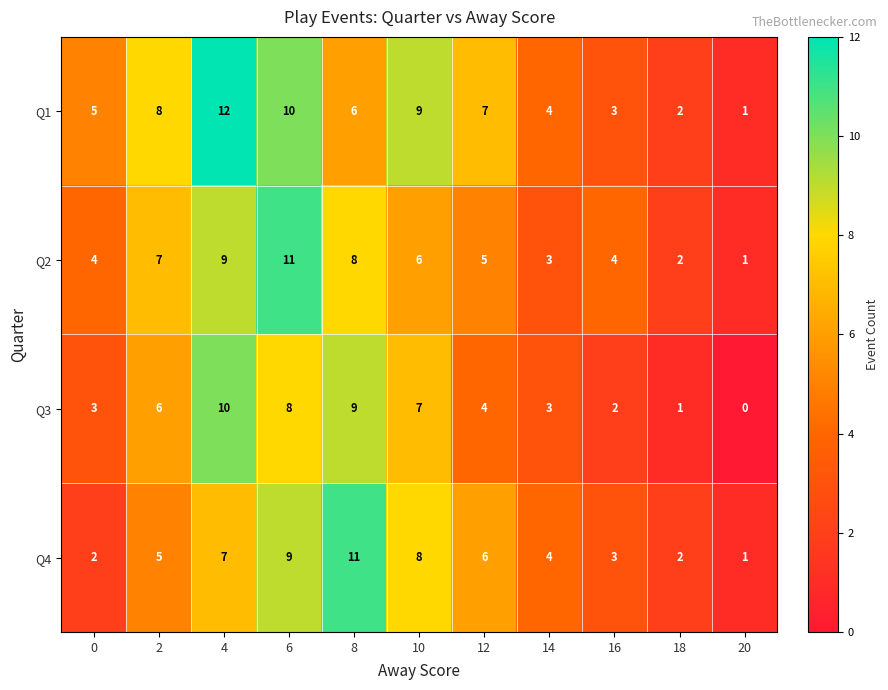

What is the sum of all Q4 values?

58